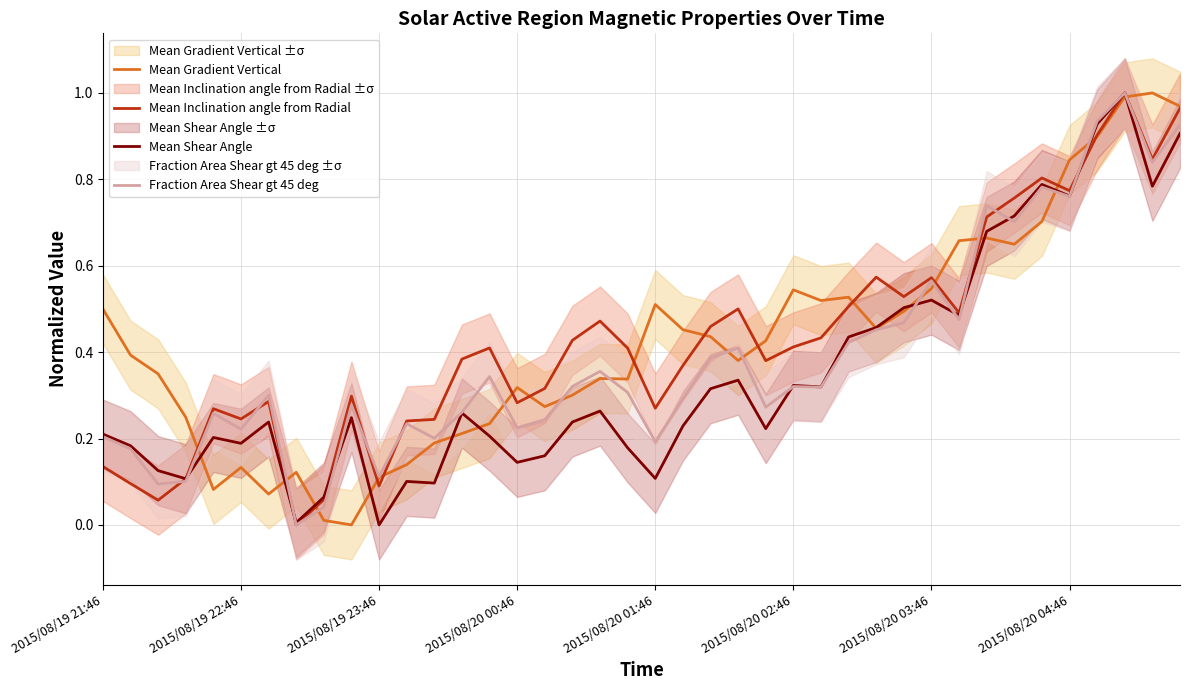

The Fraction Area Shear gt 45 deg series shows 0.1 at 2015/08/20 01:46. True or false?

False